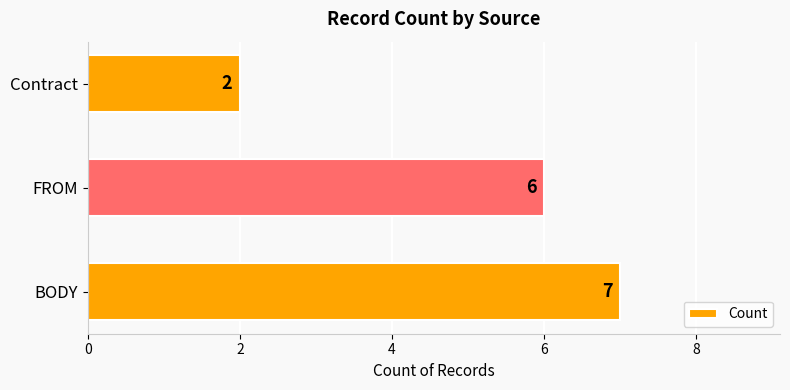

Reading top to bottom, transcribe all the data shown in this chart.

2	6	7